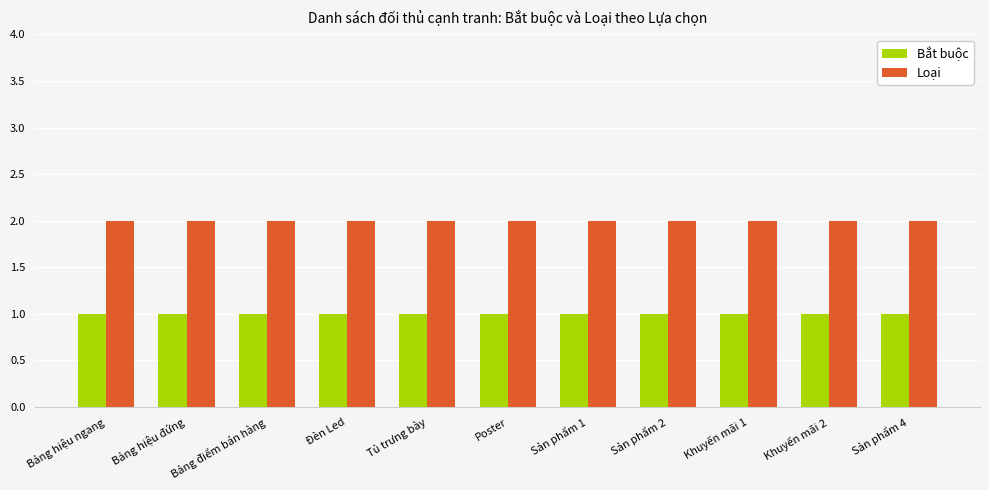

Reading left to right, list all the values displayed in this chart.

Bắt buộc: 1	1	1	1	1	1	1	1	1	1	1
Loại: 2	2	2	2	2	2	2	2	2	2	2